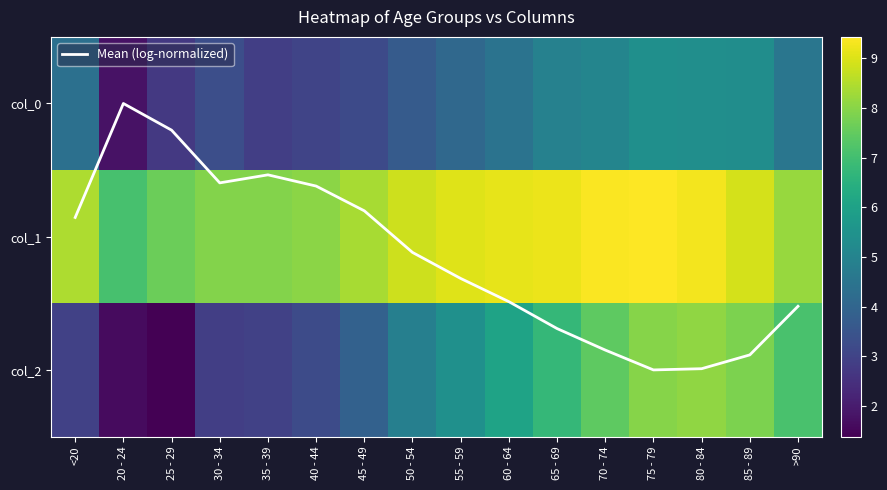

At which category is the sum across all series the highest?

75 - 79